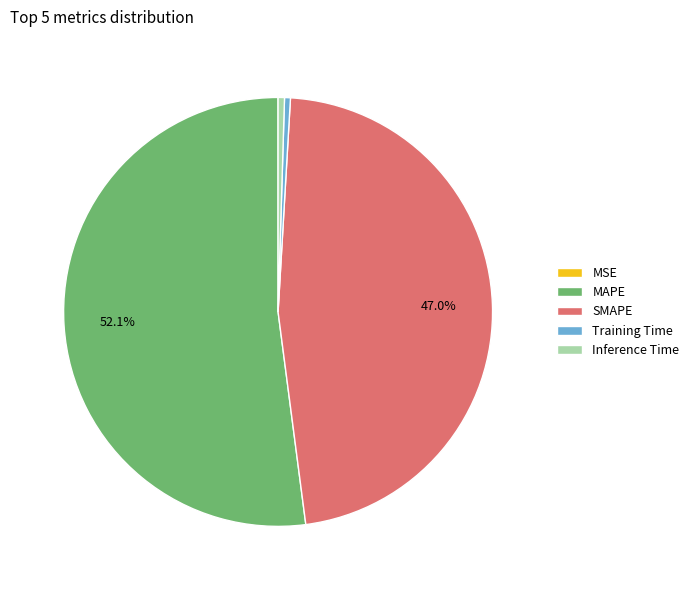

How much of the chart is everything except SMAPE?

53.0%